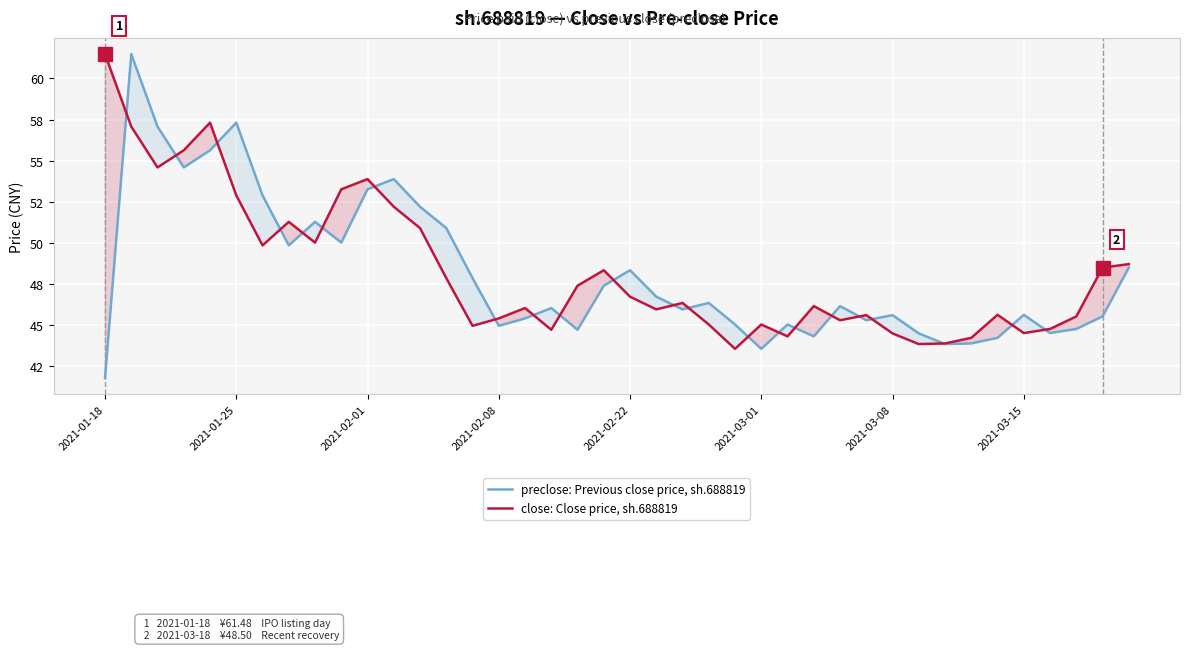

How many times do preclose: Previous close price, sh.688819 and close: Close price, sh.688819 cross each other?

22